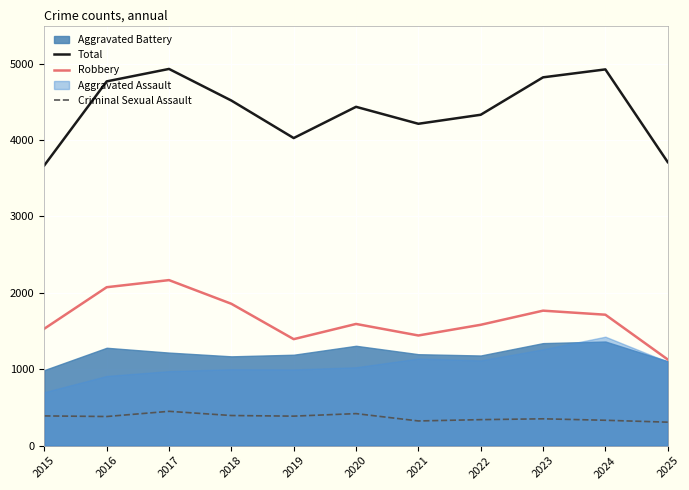

Which series has the largest range (max minus min)?

Total